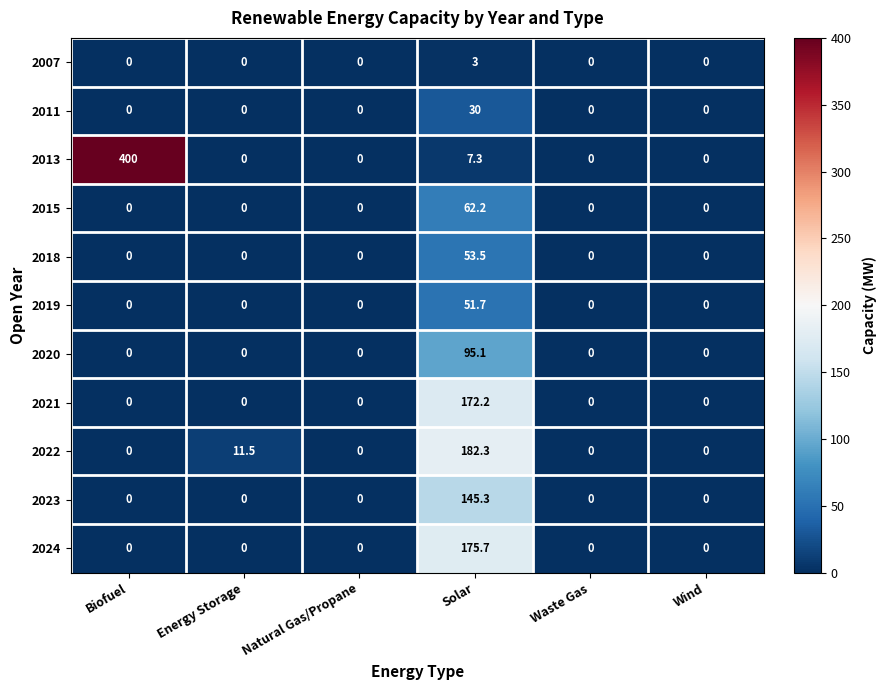

How many series are shown in this chart?

11